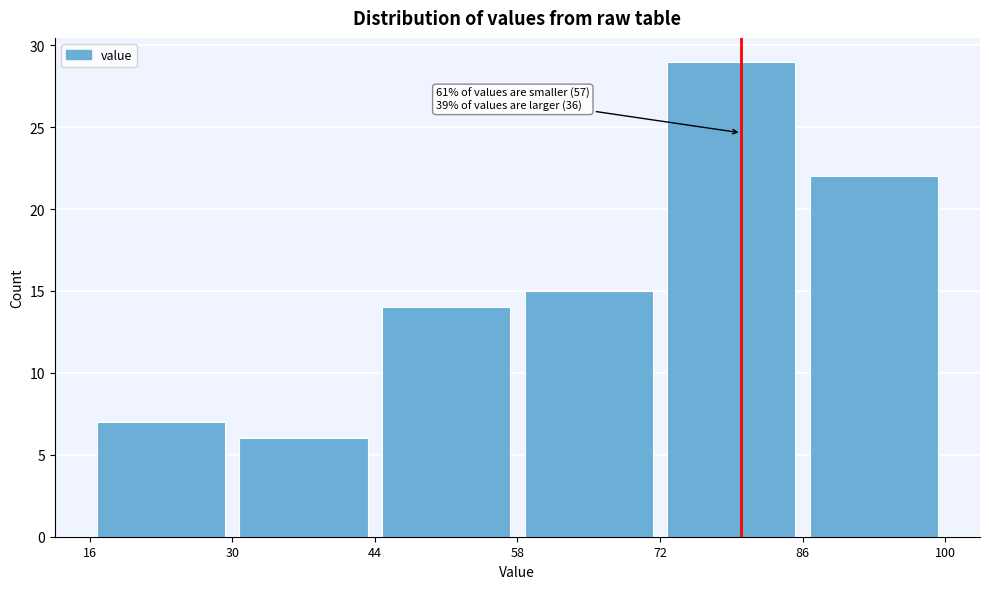

Over which range of the x-axis is the bar tallest?

72 to 86